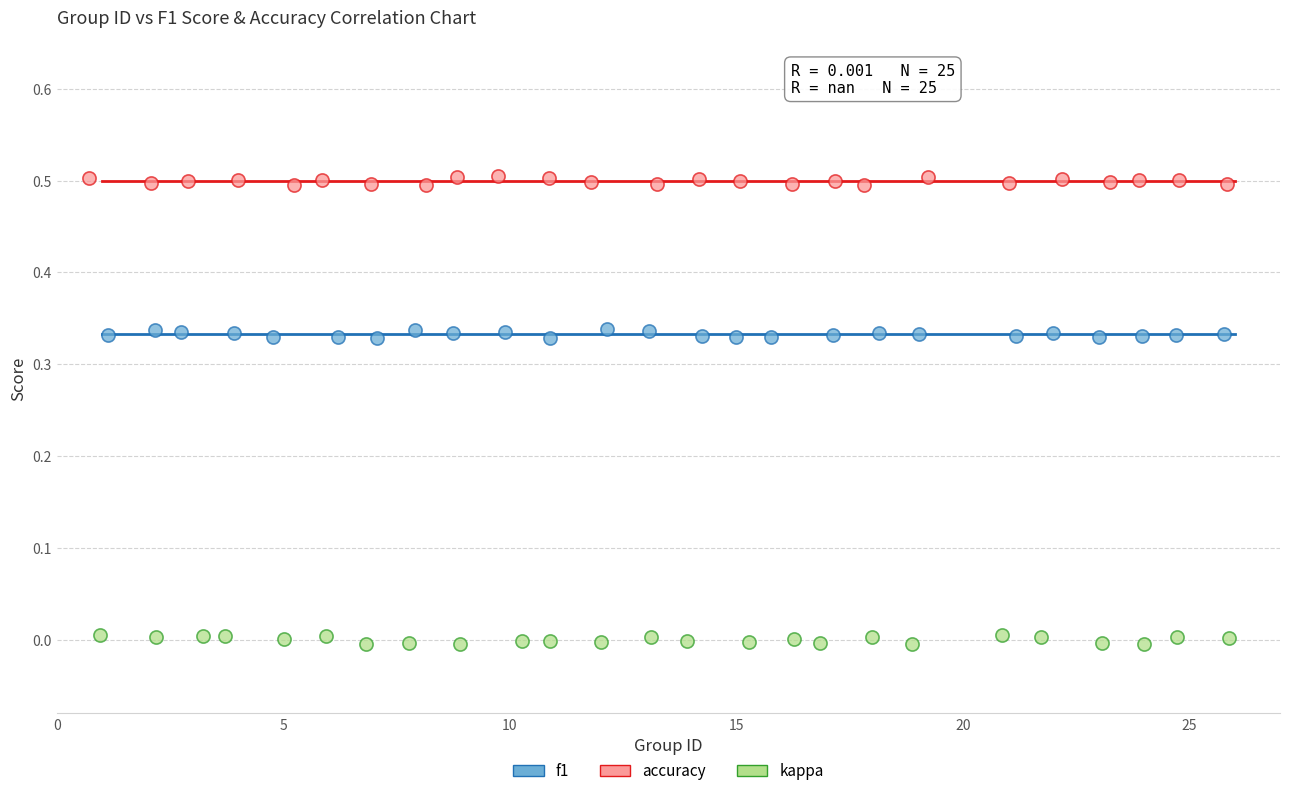

Which series contains the lowest Y value?

kappa